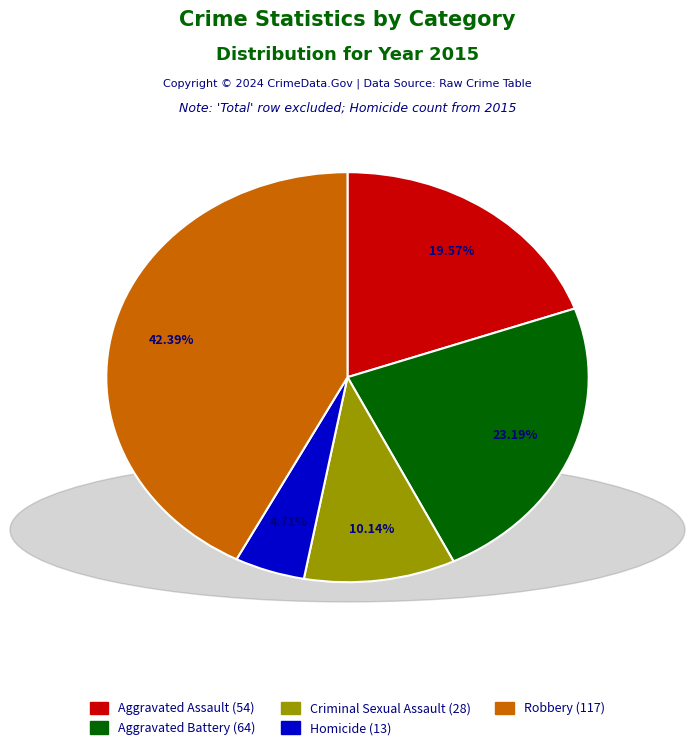

What percentage is NOT represented by Robbery?

57.6%